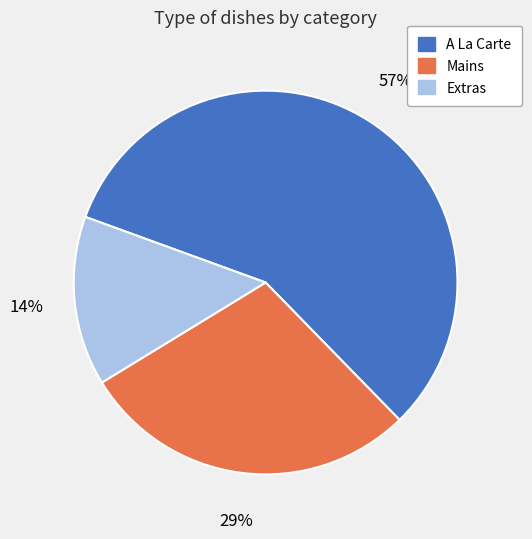

What is the smallest slice in the pie chart?

Extras